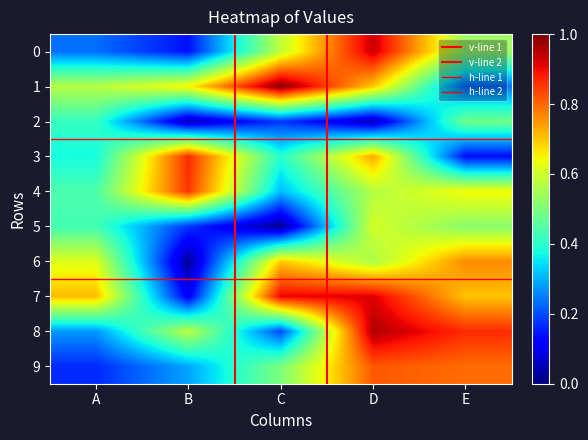

Count the number of categories in the chart.

5